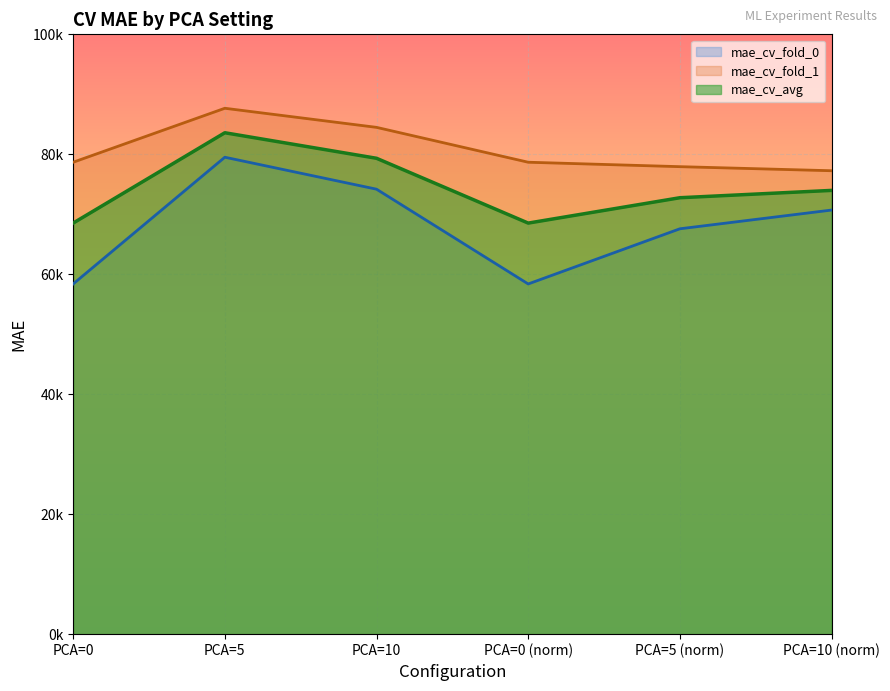

True or false: mae_cv_fold_0 and mae_cv_avg intersect in this chart.

False